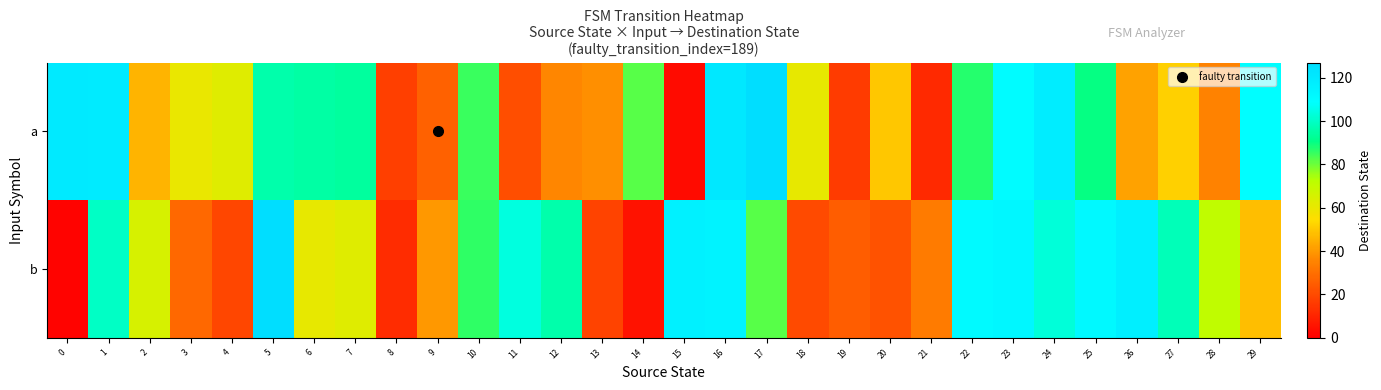

Reading left to right, what are all the values shown in this chart?

a: 0=120	1=119	2=46	3=60	4=63	5=96	6=95	7=94	8=17	9=26	10=85	11=21	12=36	13=38	14=82	15=3	16=121	17=126	18=61	19=16	20=50	21=11	22=87	23=110	24=118	25=90	26=42	27=52	28=35	29=109
b: 0=1	1=100	2=65	3=28	4=19	5=126	6=61	7=63	8=12	9=40	10=86	11=104	12=96	13=18	14=5	15=116	16=115	17=82	18=20	19=25	20=22	21=33	22=111	23=113	24=103	25=112	26=117	27=98	28=71	29=48